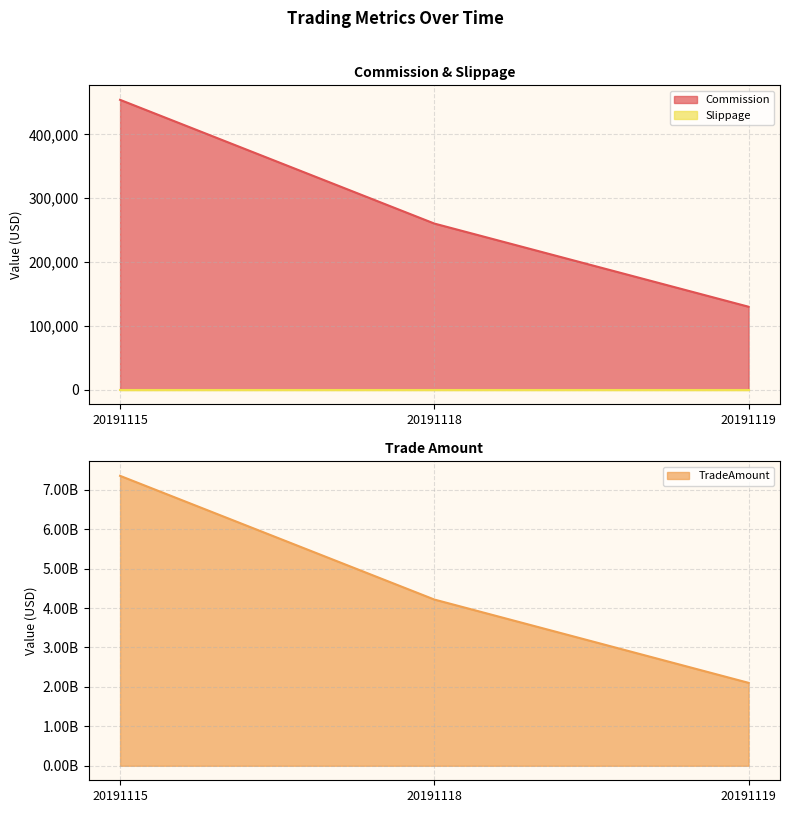

The Commission series shows 618183.4 at 20191115. True or false?

False